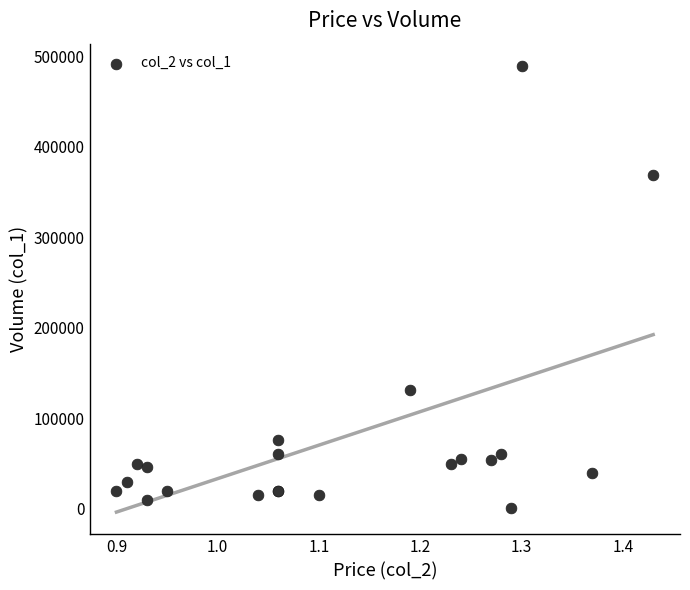

What Y value in the scatter plot is closest to 245000?

131000